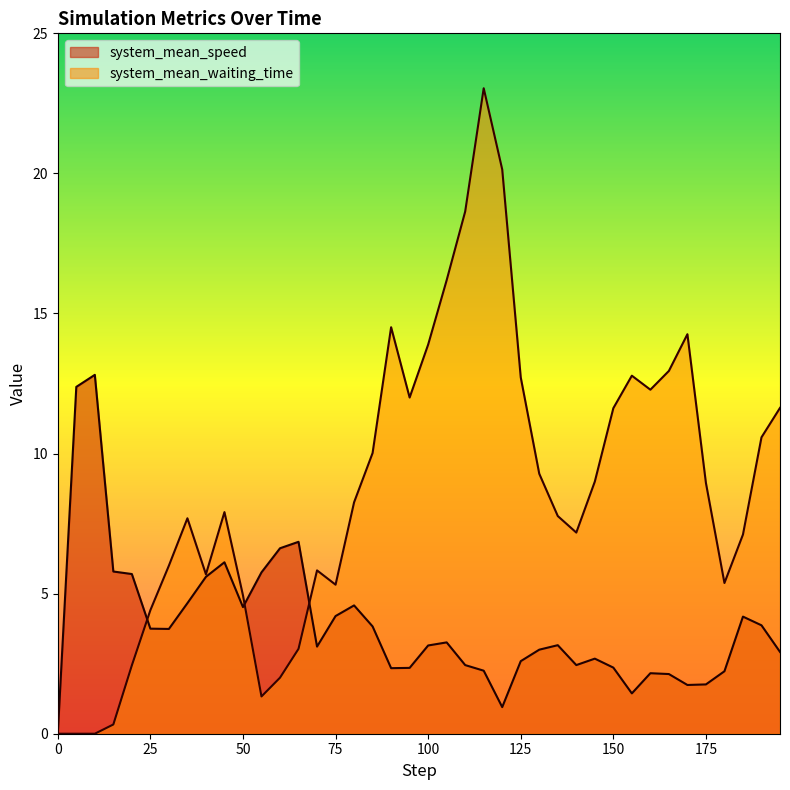

What is the spread (max minus min) of values at 165?

10.8